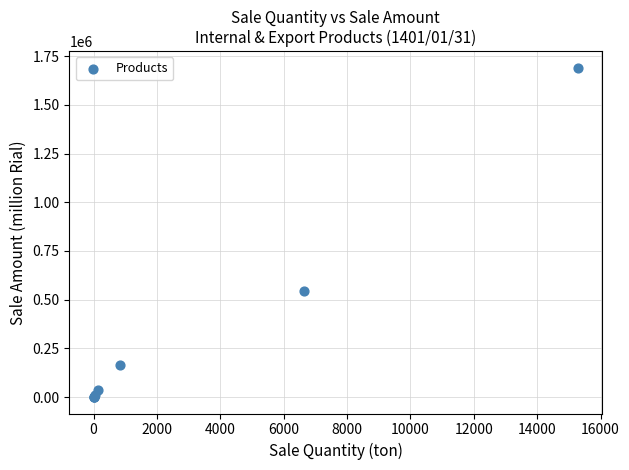

What Y value in the scatter plot is closest to 845461?

543401